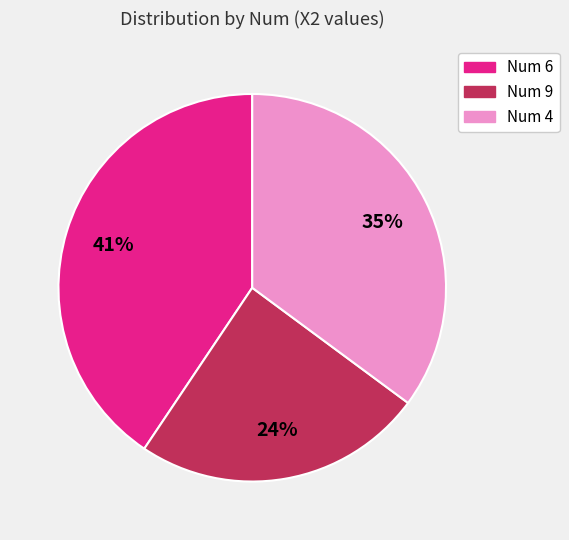

Is there a majority slice in this chart?

No